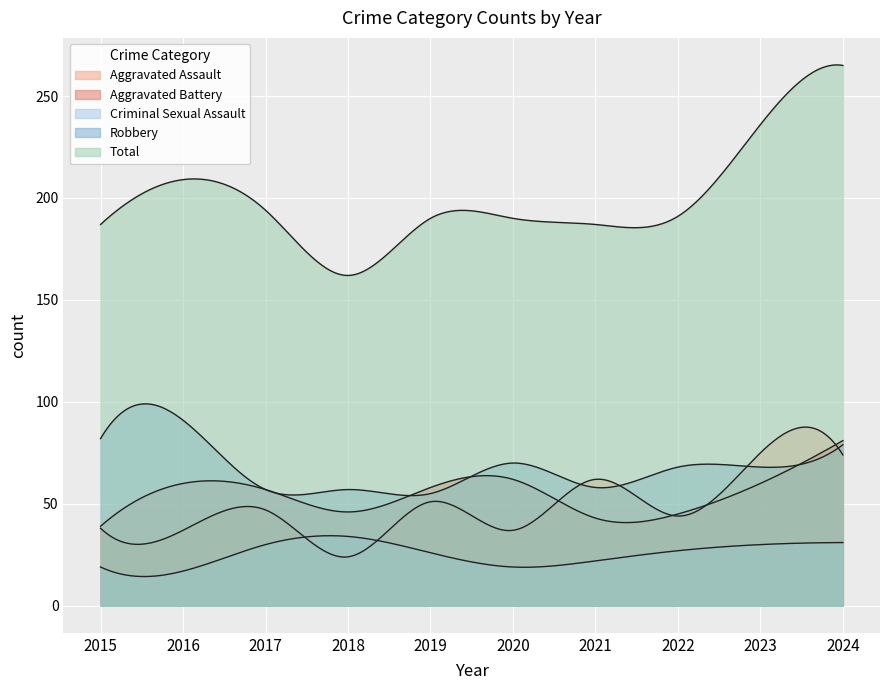

At which category does Robbery reach its first local peak?

2016